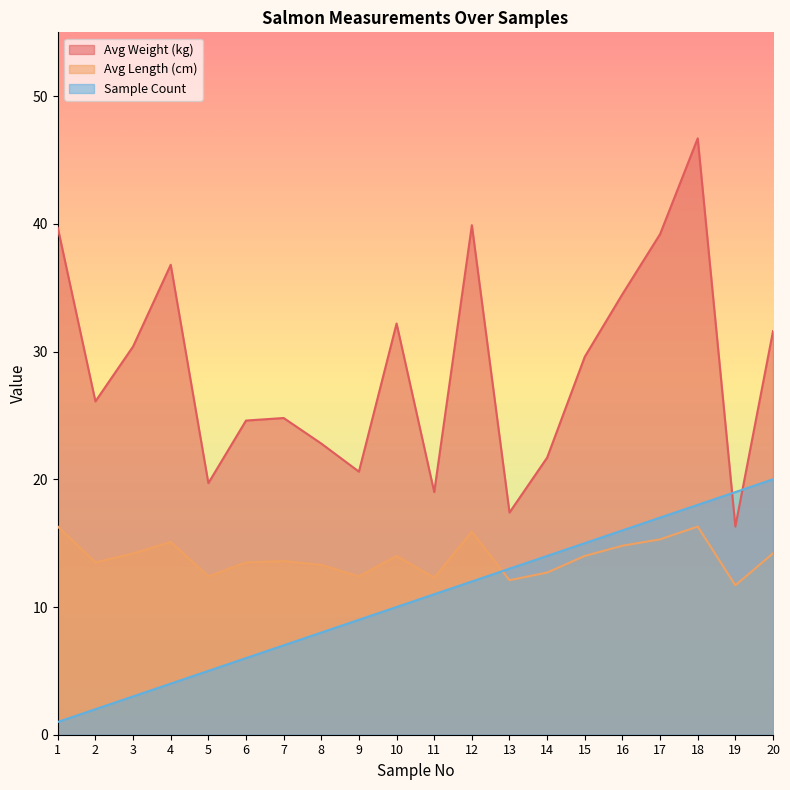

Where do Avg Length (cm) and Sample Count first cross each other?

12 and 13